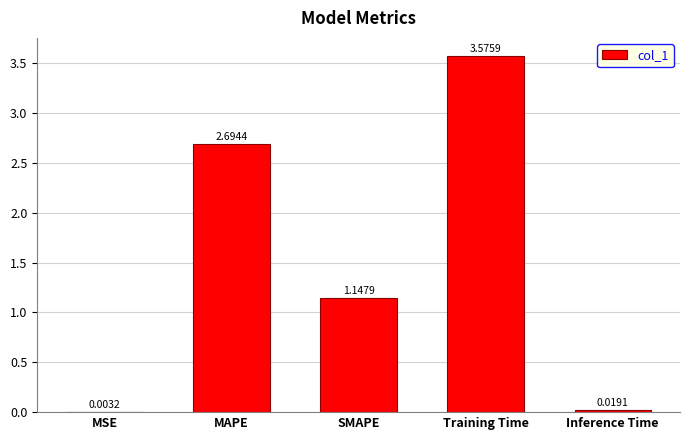

Where is the data nearest to the value 1?

SMAPE